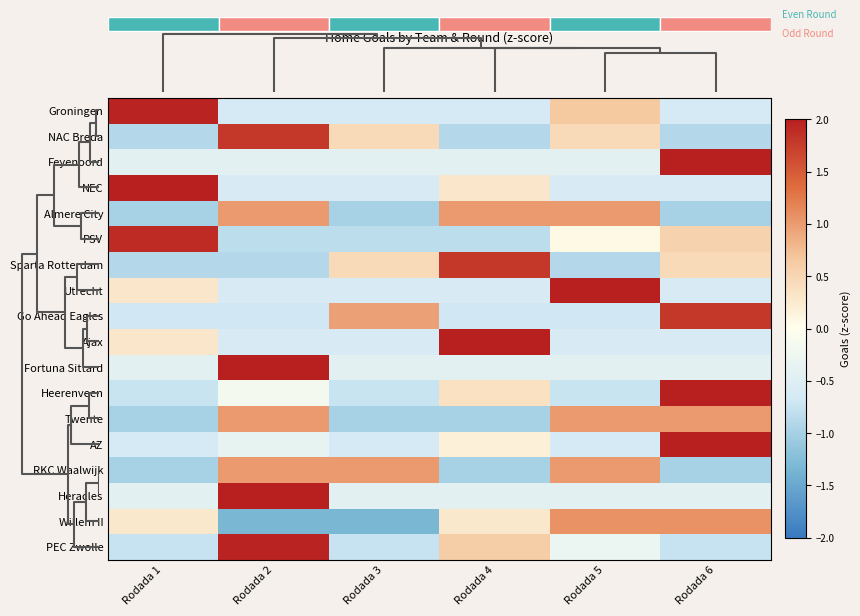

Rank the categories by Willem II value from highest to lowest.

Rodada 5, Rodada 6, Rodada 1, Rodada 4, Rodada 2, Rodada 3